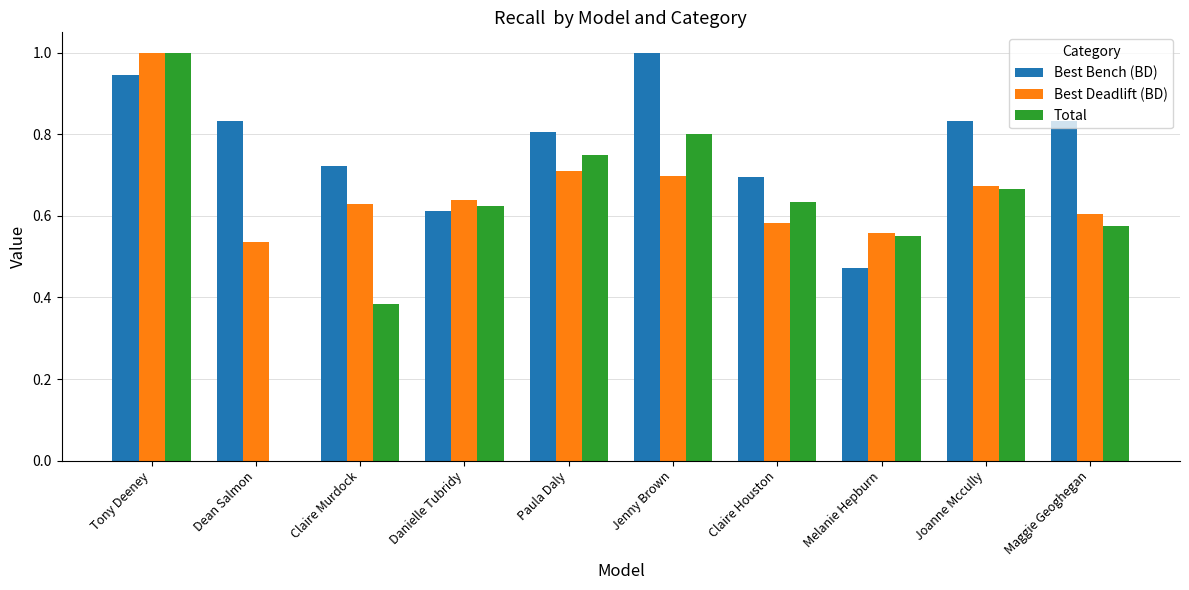

True or false: Best Deadlift (BD) has a value of 0.6 at Melanie Hepburn.

True